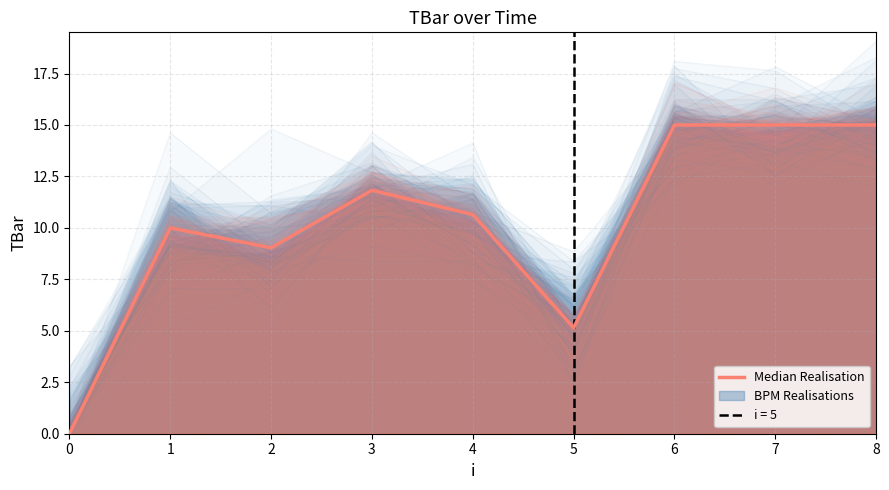

The value at 7 is 22.6. True or false?

False